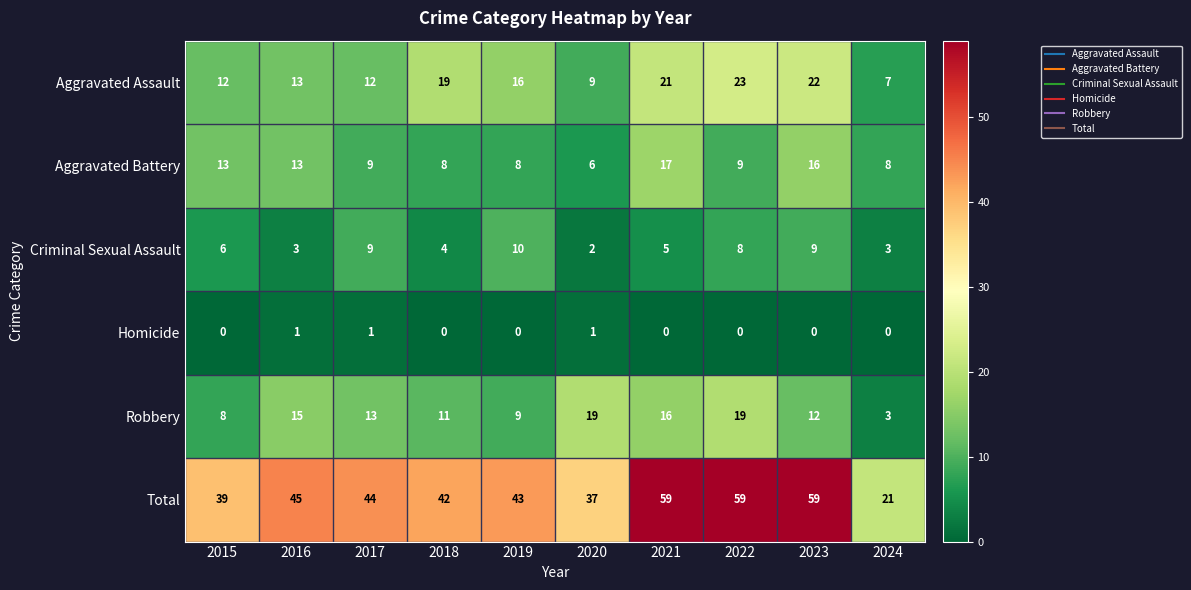

List the series in order of their peak value, highest first.

Total, Aggravated Assault, Robbery, Aggravated Battery, Criminal Sexual Assault, Homicide